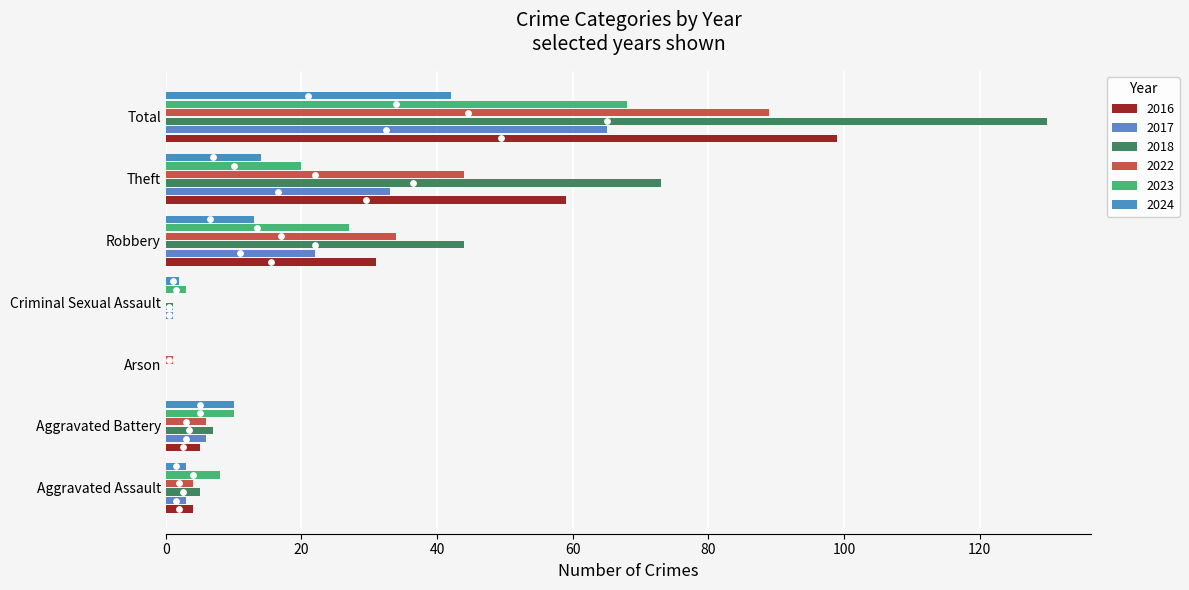

Which series has the widest spread of Y values?

2018